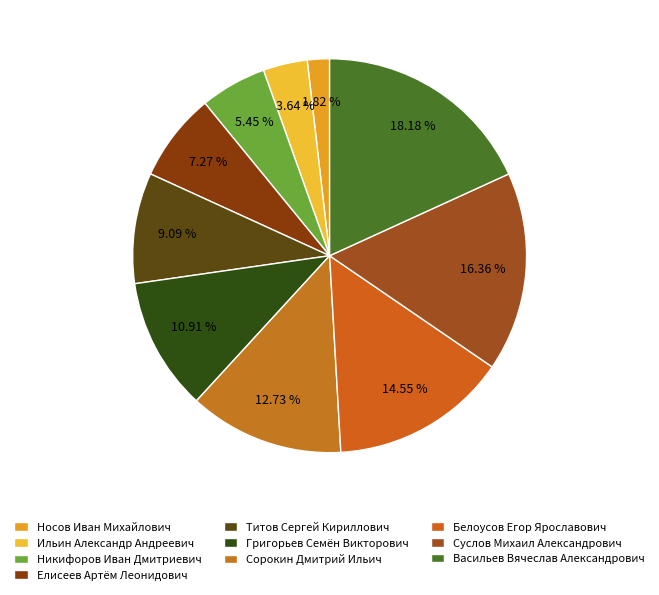

Count the number of slices in the pie.

10